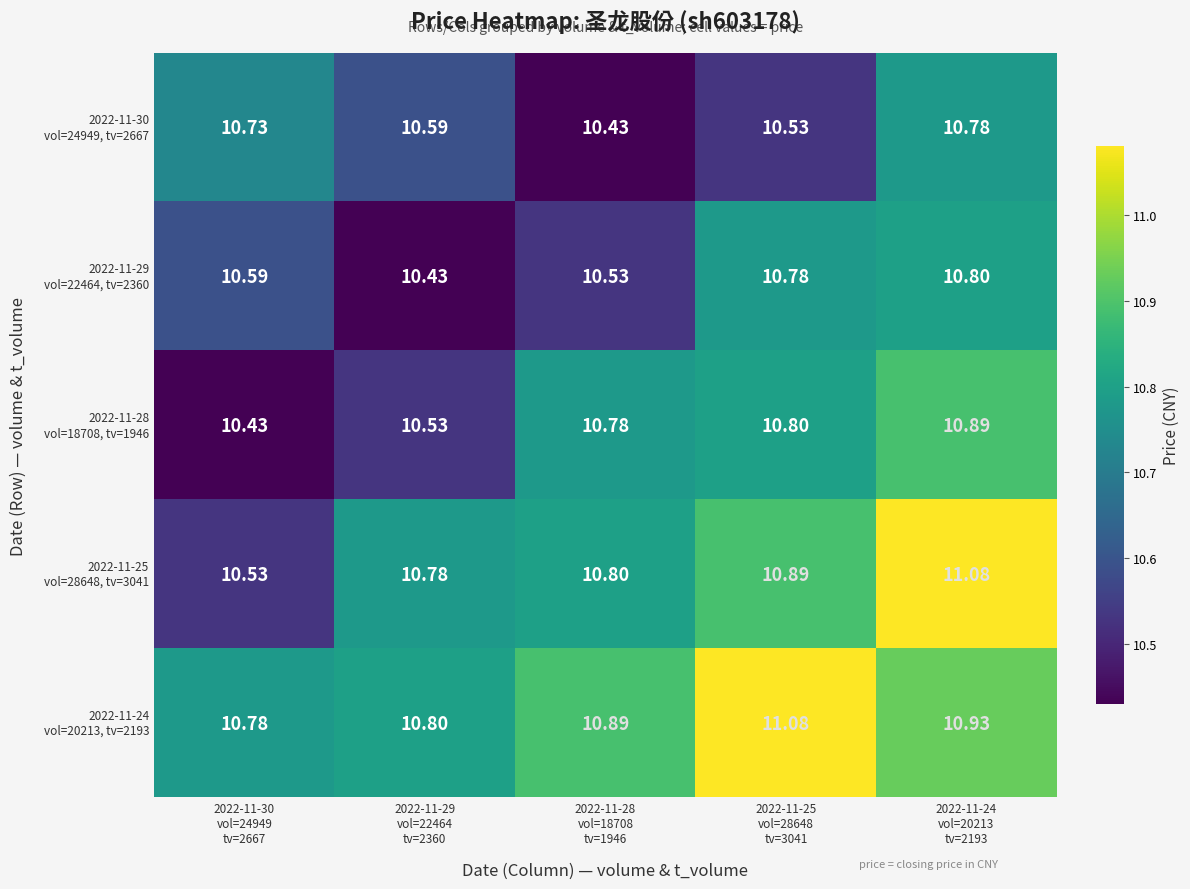

How many data points does each series have?

5